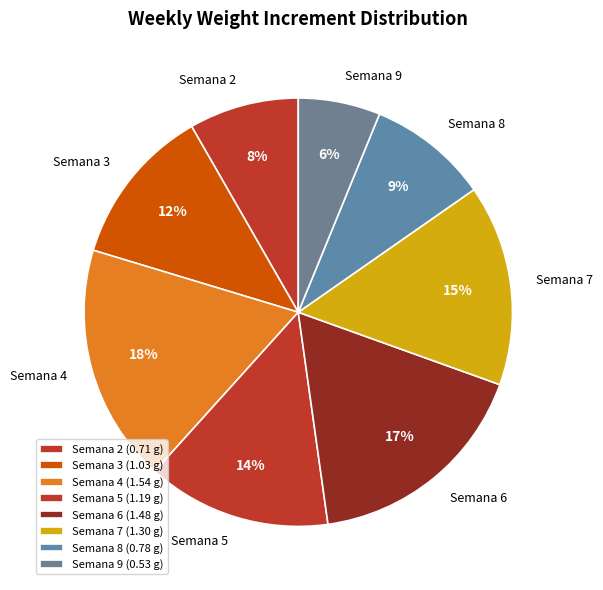

The Semana 2 slice represents 1% of the pie. True or false?

False